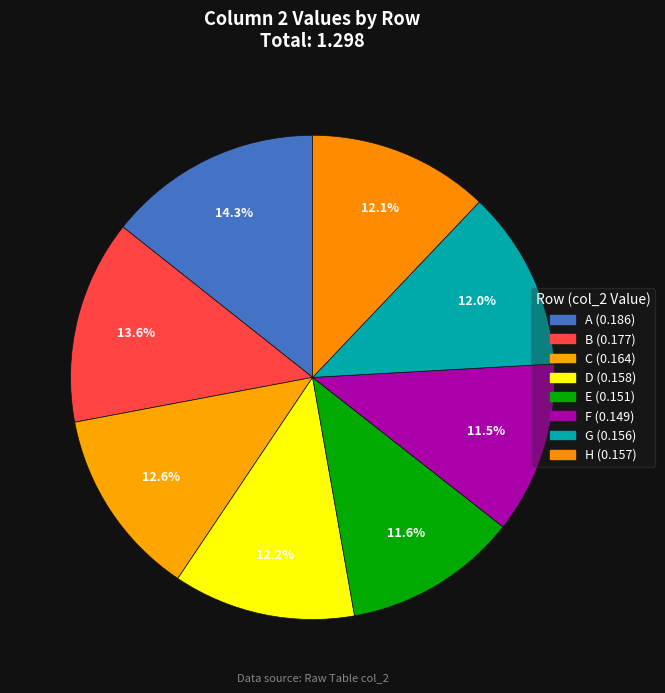

To the nearest percent, what is the combined percentage of F and B?

25%